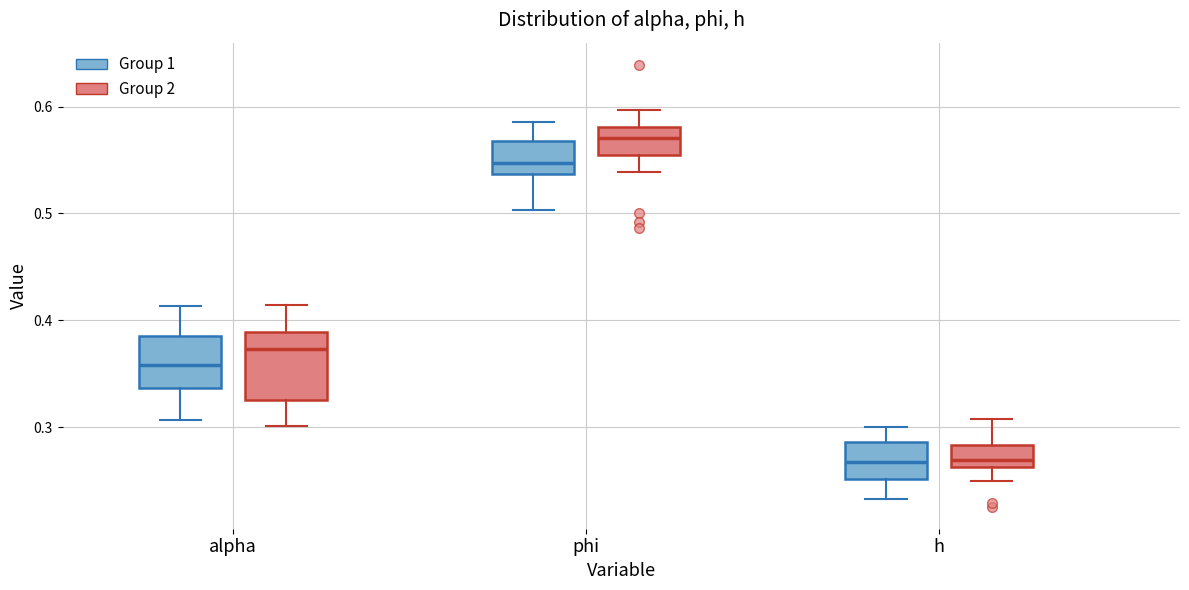

Reading left to right, transcribe this box plot: for each box, give where its median line is, the range the box spans, and where its two whiskers end, as read against the y-axis. The values are not printed on the chart, so give them approximately, as read against the axis.

alpha (Group 1): median 0.36, box 0.34 to 0.39, whiskers 0.31 to 0.41
alpha (Group 2): median 0.37, box 0.33 to 0.39, whiskers 0.30 to 0.41
phi (Group 1): median 0.55, box 0.54 to 0.57, whiskers 0.50 to 0.59
phi (Group 2): median 0.57, box 0.55 to 0.58, whiskers 0.54 to 0.60
h (Group 1): median 0.27, box 0.25 to 0.29, whiskers 0.23 to 0.30
h (Group 2): median 0.27, box 0.26 to 0.28, whiskers 0.25 to 0.31